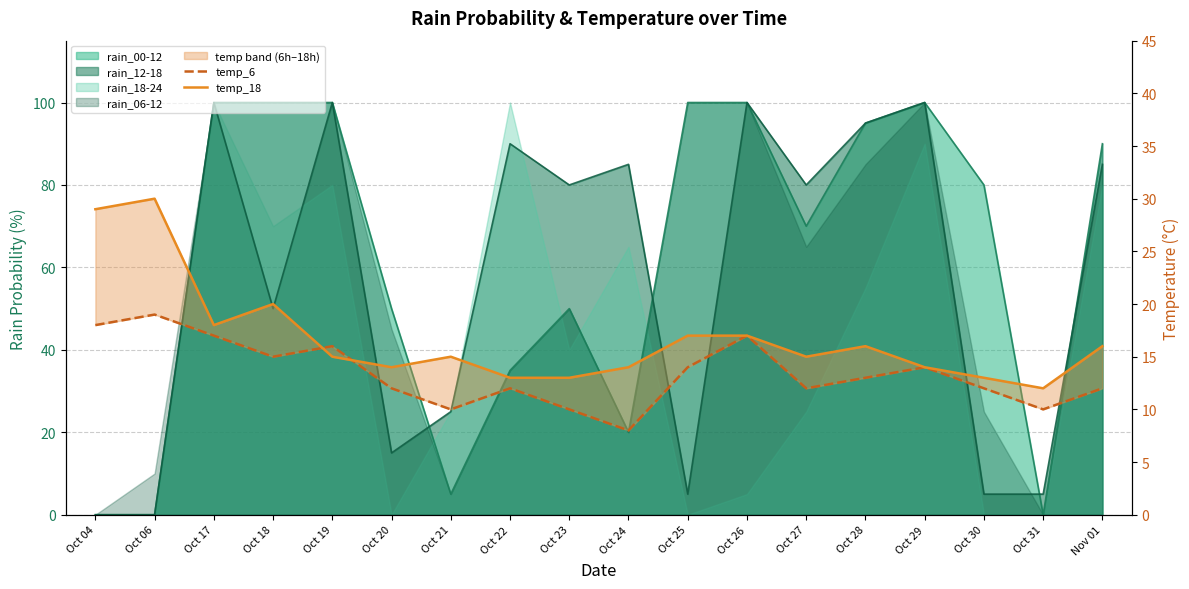

Where do temp_6 and temp_18 first cross each other?

Oct 18 and Oct 19